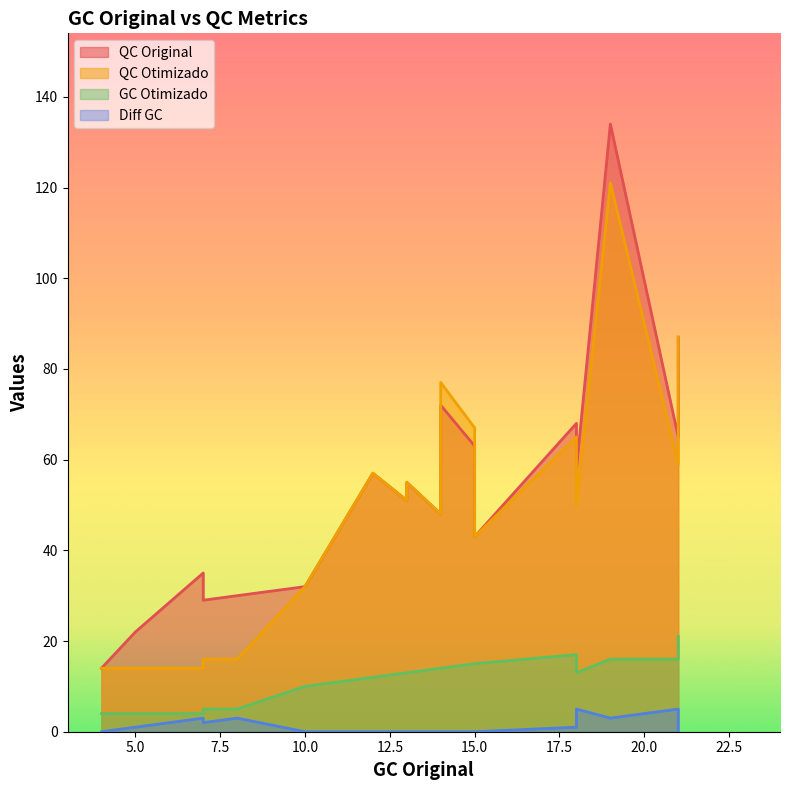

What is the value of the GC Otimizado point at the 16th from the left?

15